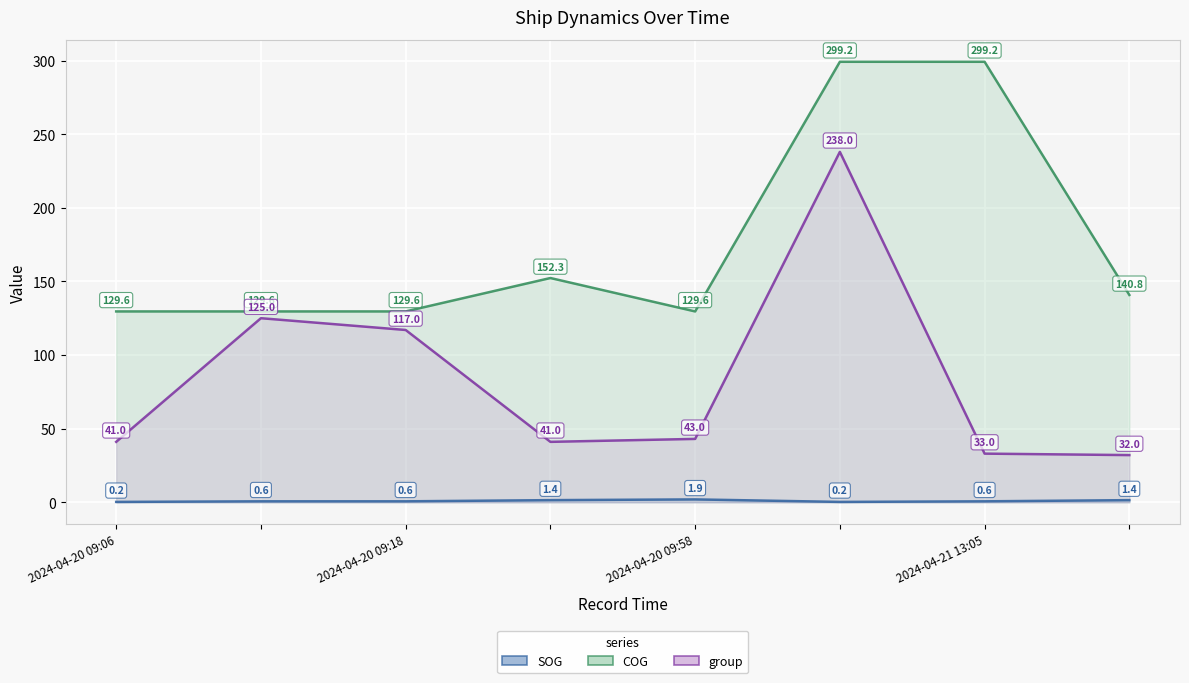

What is the label of the 2nd point from the left?

2024-04-20 09:11